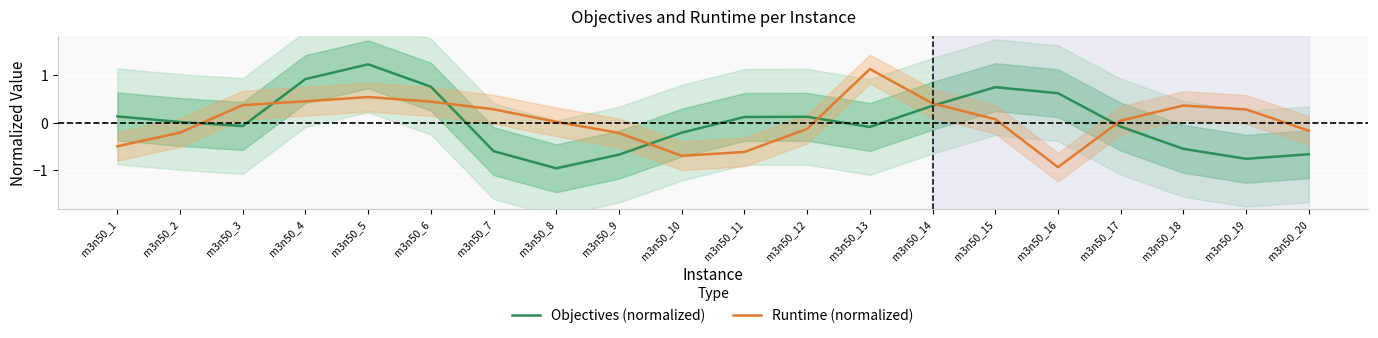

Is this an area chart (filled region under the line)?

No